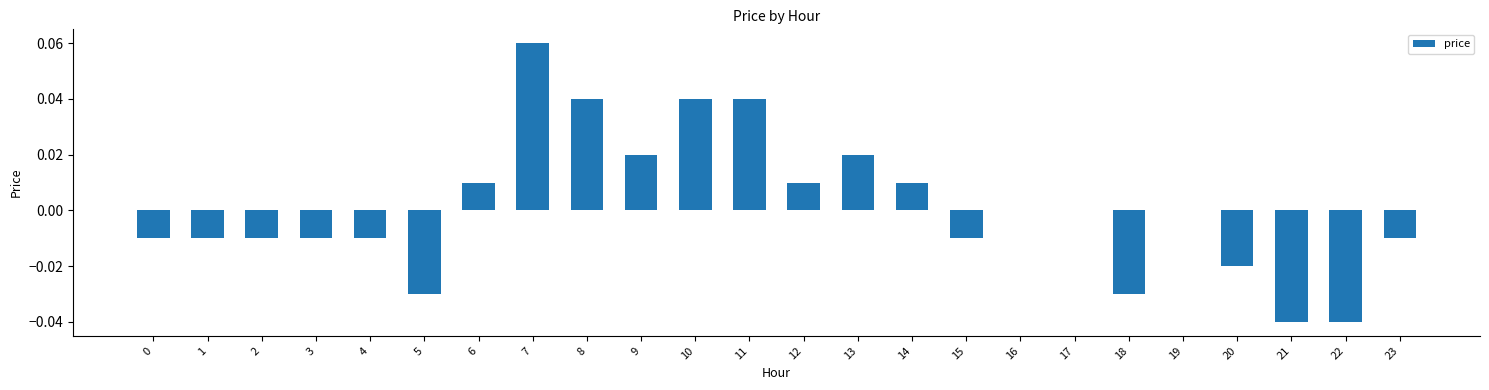

Which label corresponds to the largest value in the chart?

7